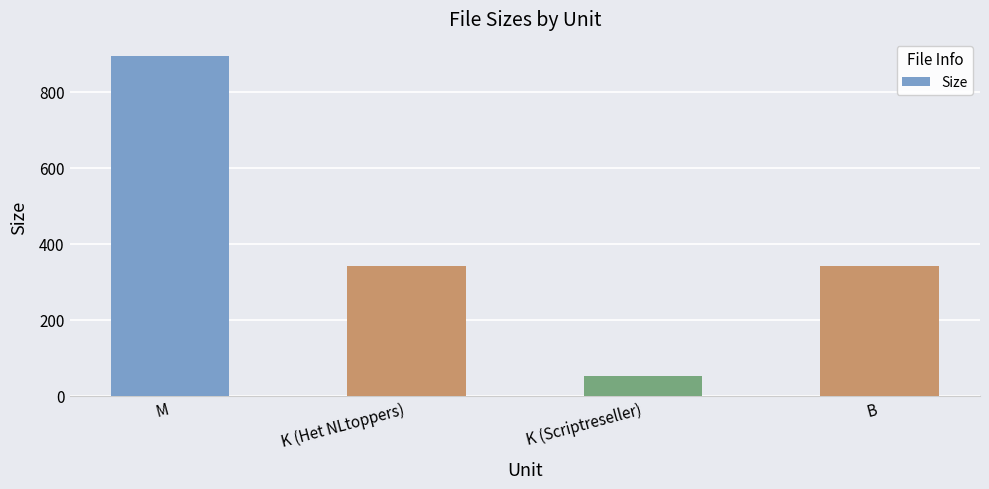

What position from the right is B?

1